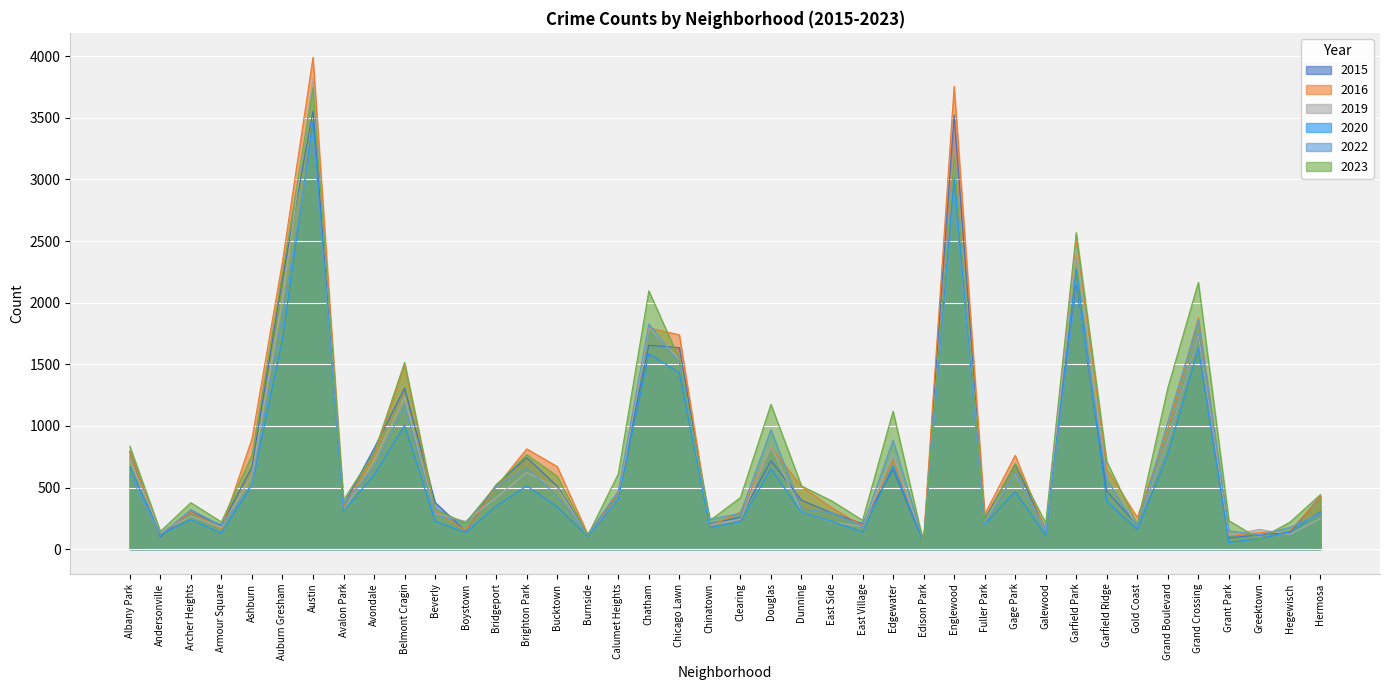

How many times do 2019 and 2022 cross each other?

17